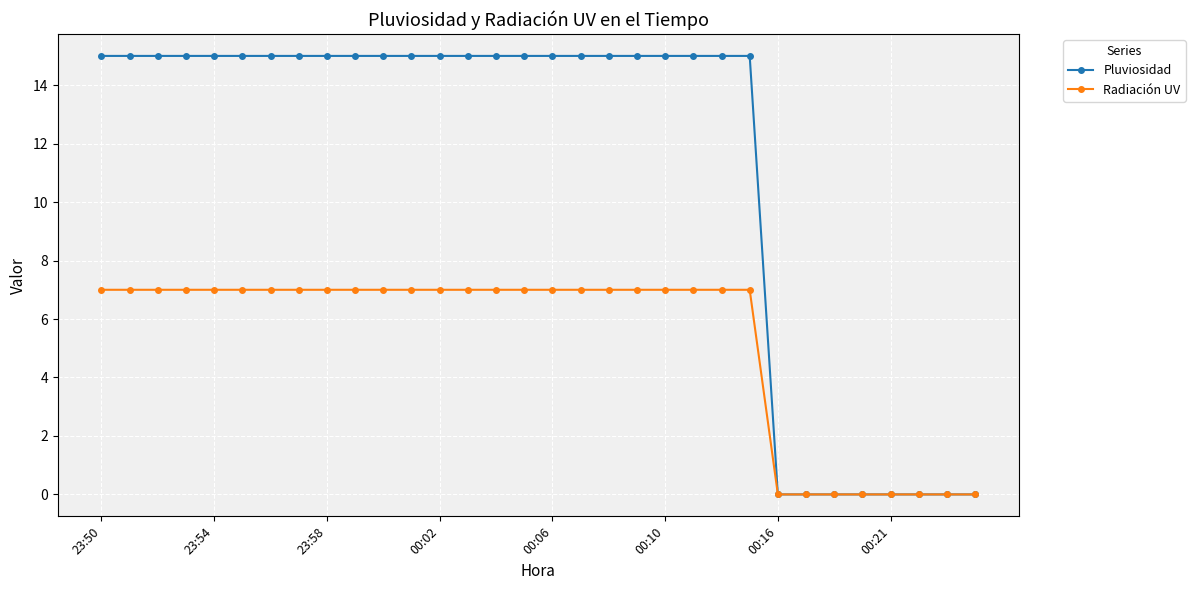

How many data points does each series have?

32